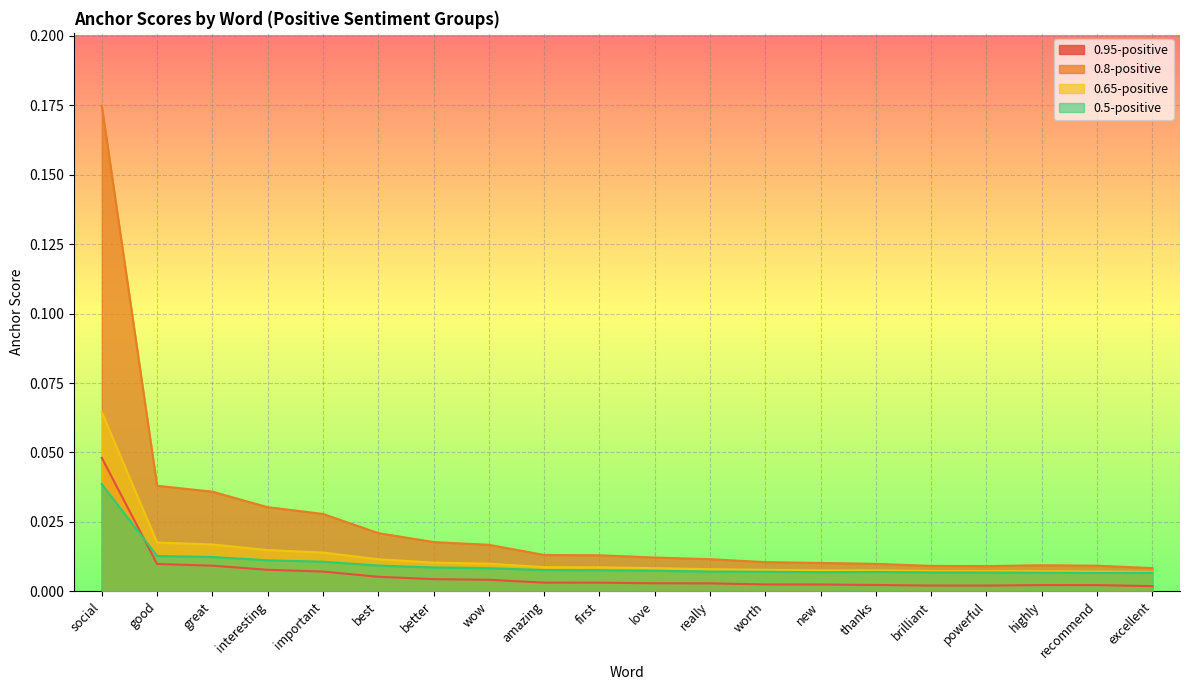

Which has a higher value, good or brilliant?

good